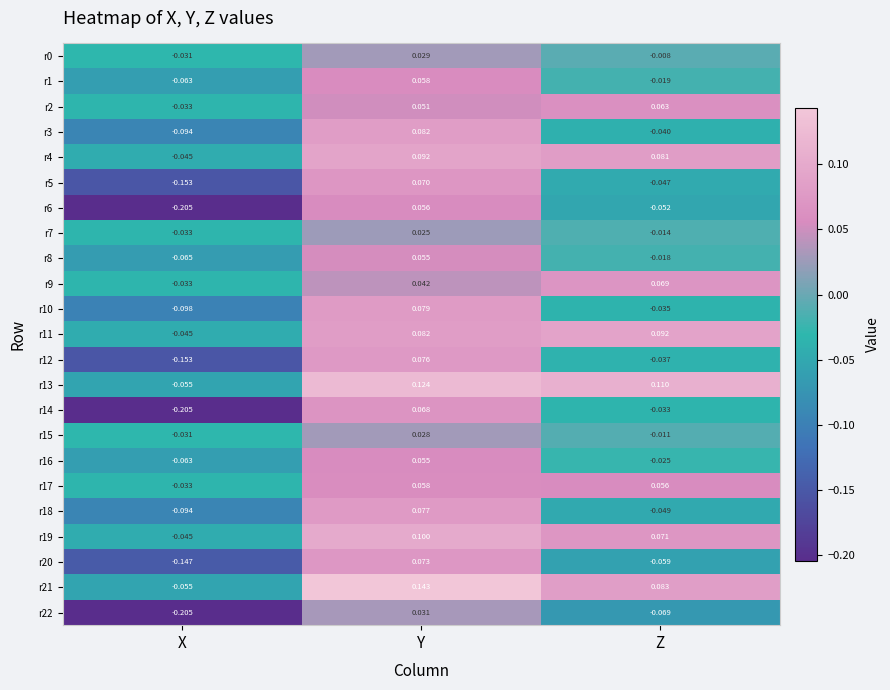

Which series has the widest spread of values?

r14